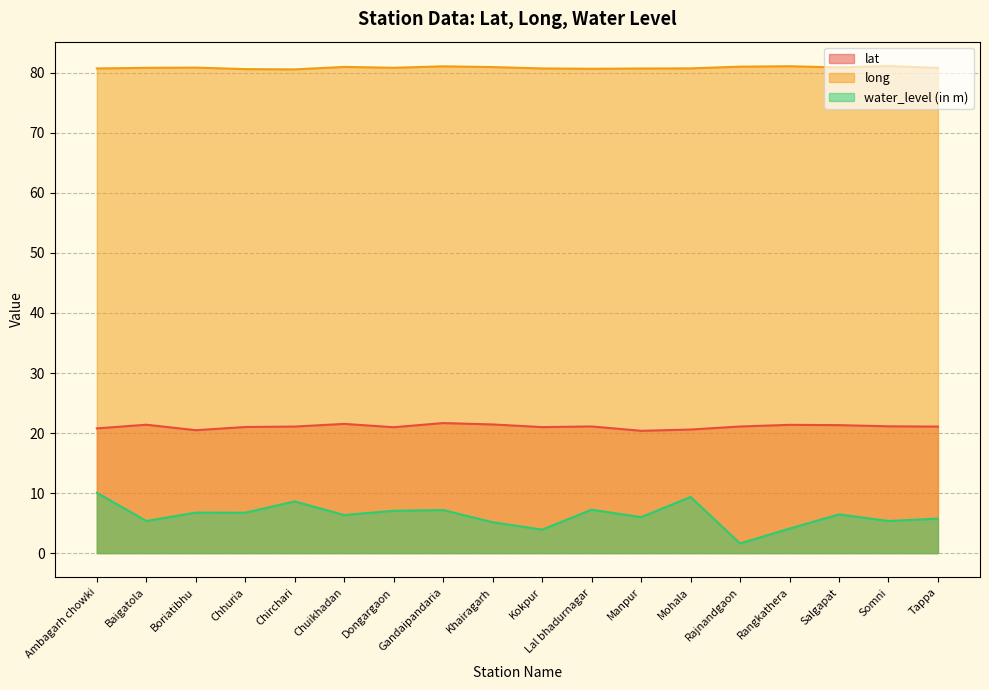

True or false: long has a value of 35.3 at Salgapat.

False